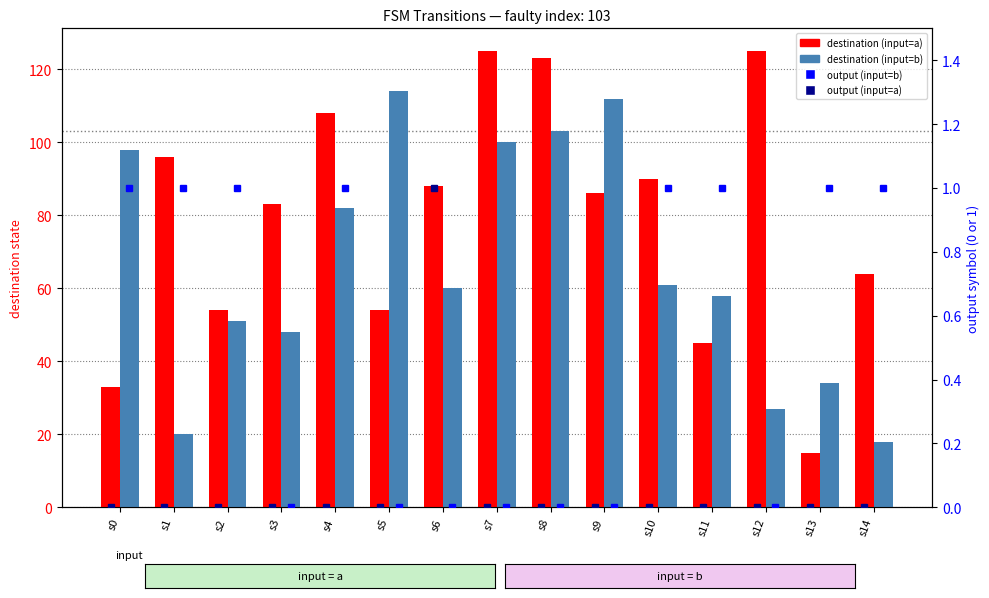

Is it true that destination (input=a) equals 26 at s3?

False